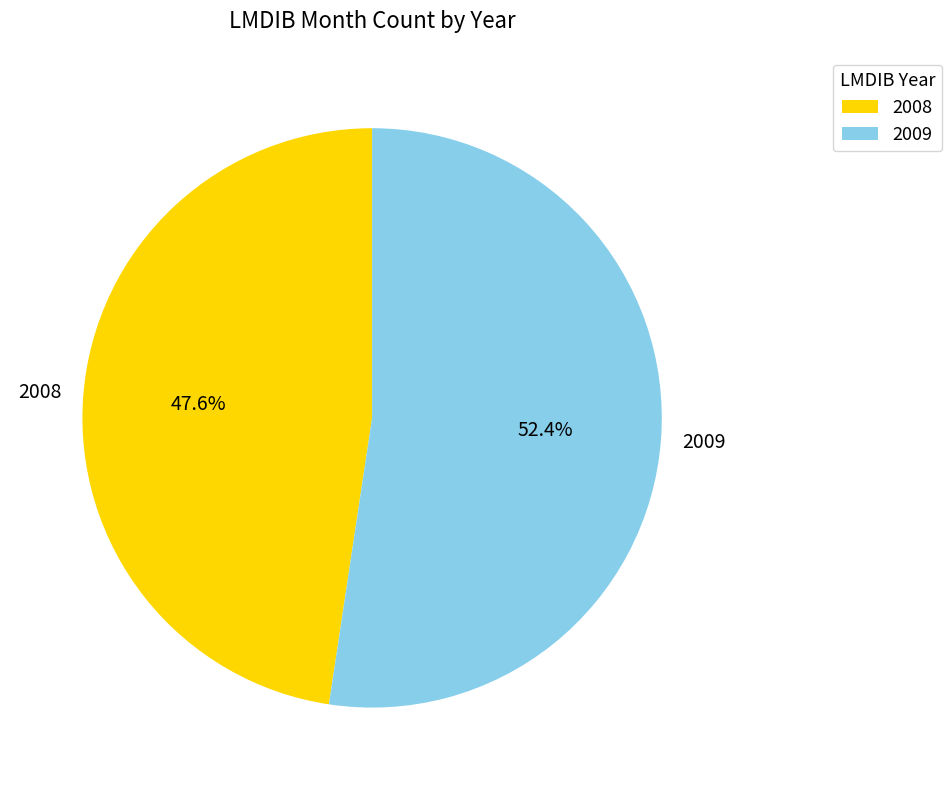

To the nearest percent, what portion does 2009 represent?

52%